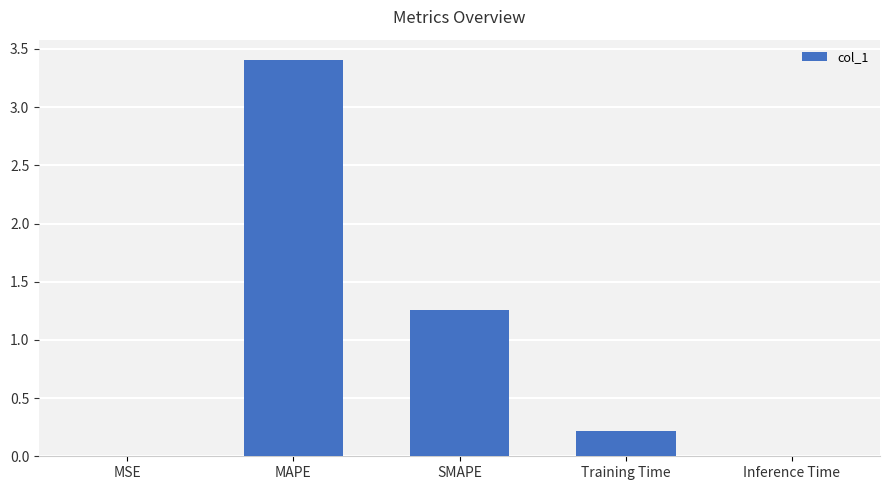

How many data points does each series have?

5